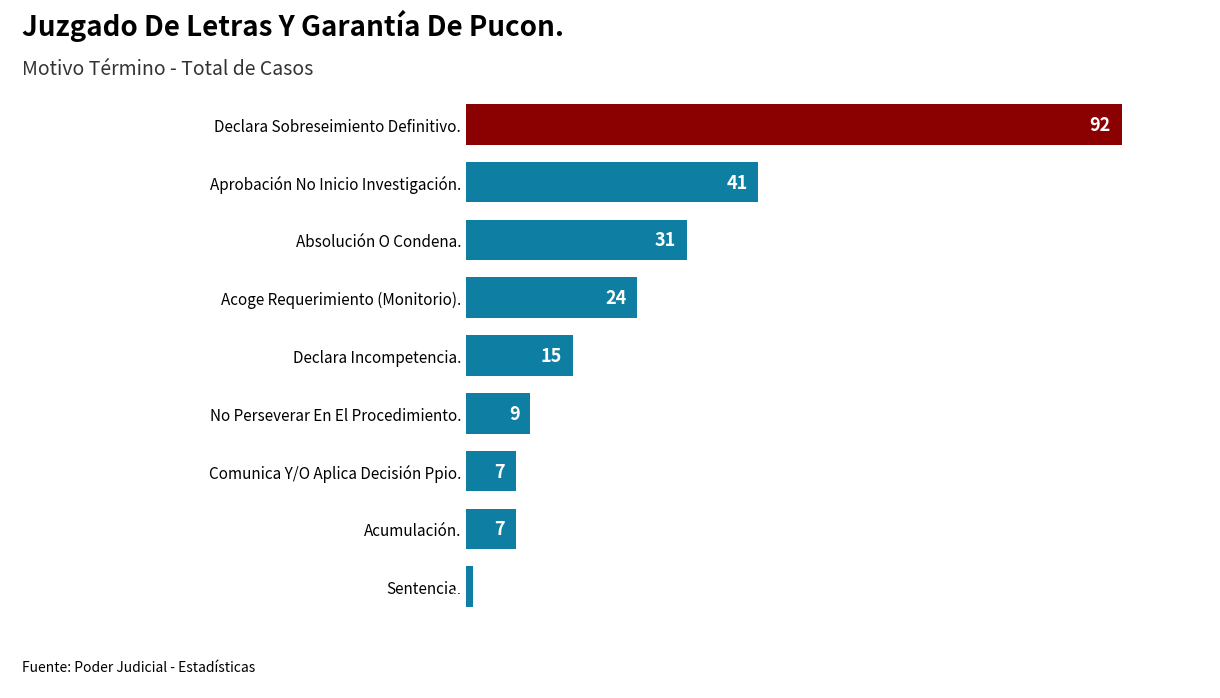

Does the chart contain stacked bars?

No